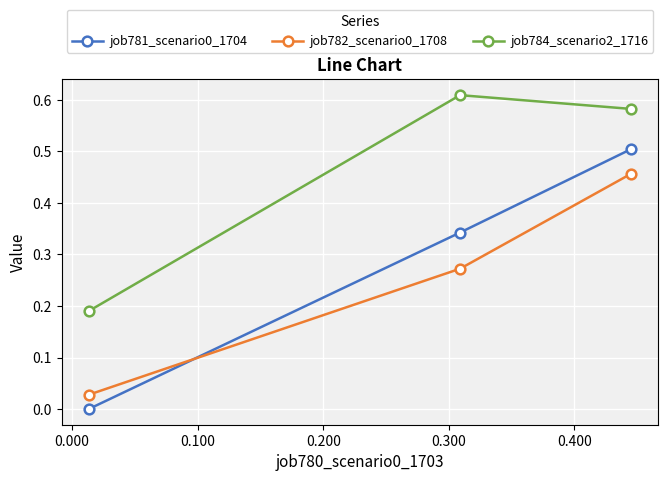

Which series has the largest total across all categories?

job784_scenario2_1716